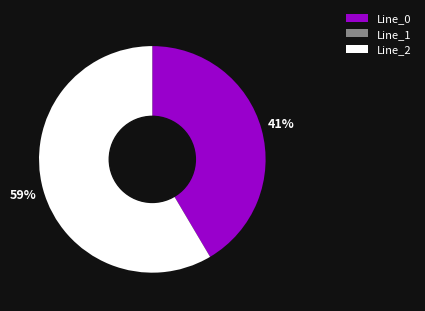

The Line_0 slice represents 41% of the pie. True or false?

True